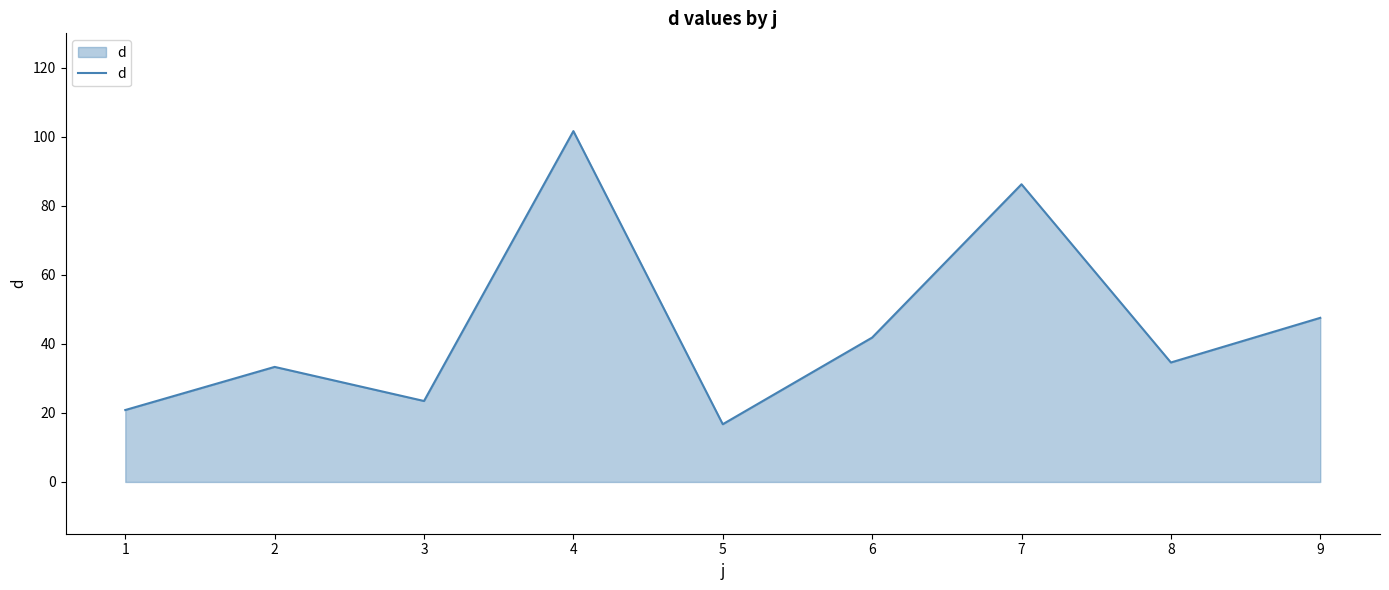

Where is the data nearest to the value 59?

9